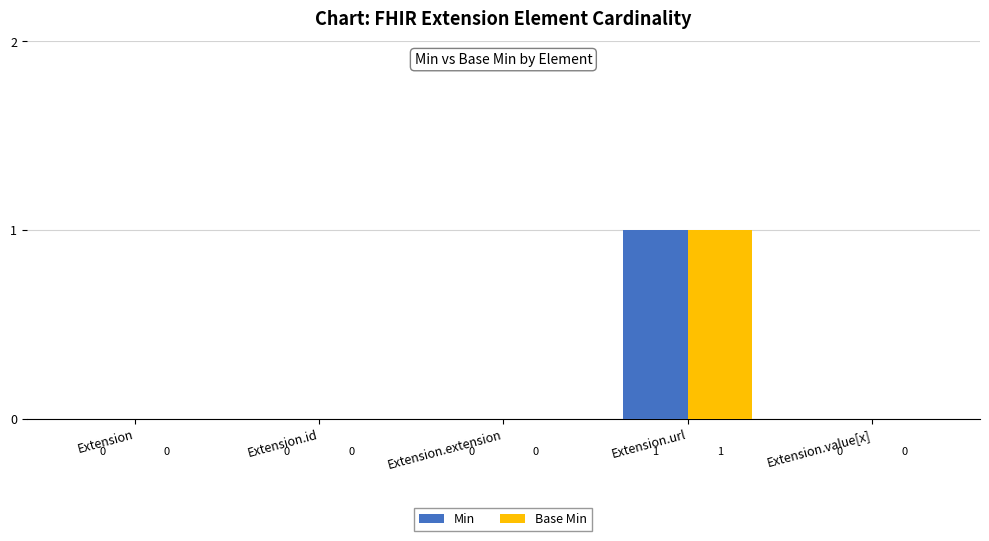

At which label does Min reach its peak?

Extension.url